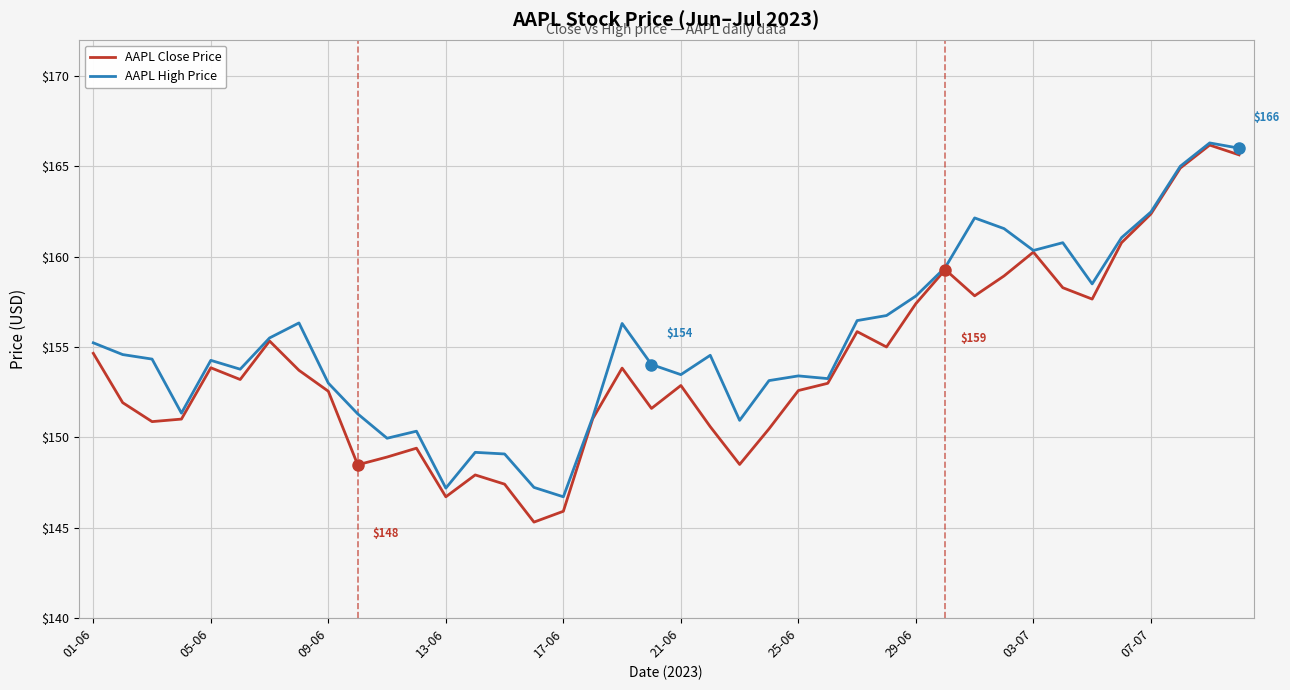

What is the highest value of the AAPL High Price series?

166.3